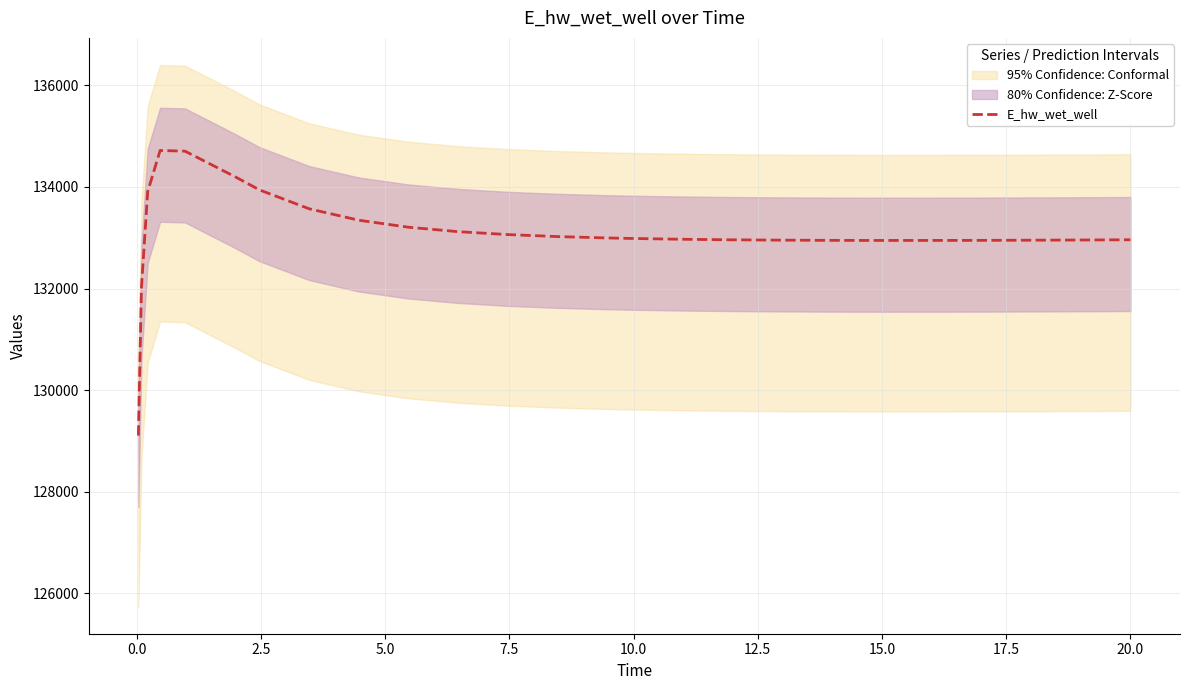

Reading left to right, extract all data points from this chart.

129103.9	132033.4	133908.3	134718.6	134705.8	134206.5	133942.4	133570.4	133345.2	133207.4	133120.0	133062.5	133023.4	132996.2	132986.1	132970.6	132959.9	132952.9	132948.8	132947.7	132947.3	132947.5	132949.0	132950.3	132953.6	132957.9	132960.6